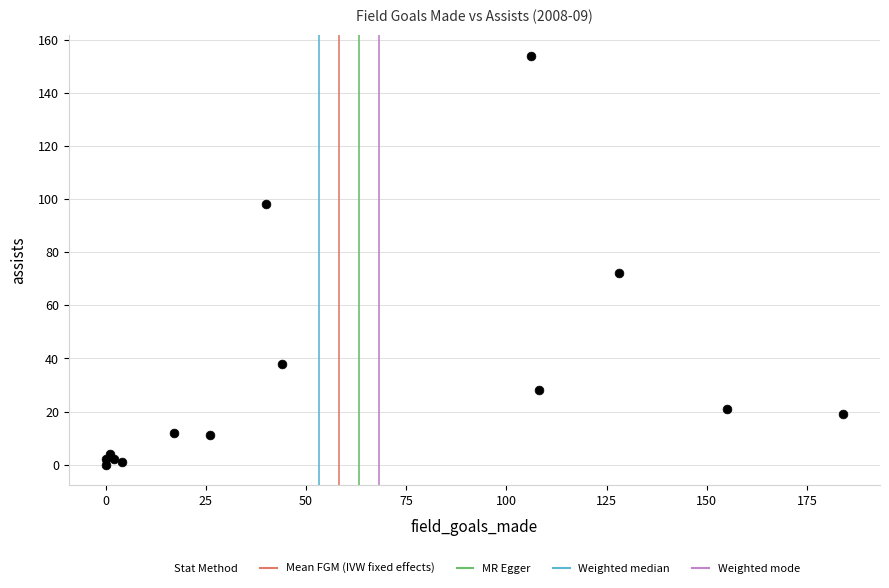

What Y value in the scatter plot is closest to 77?

72